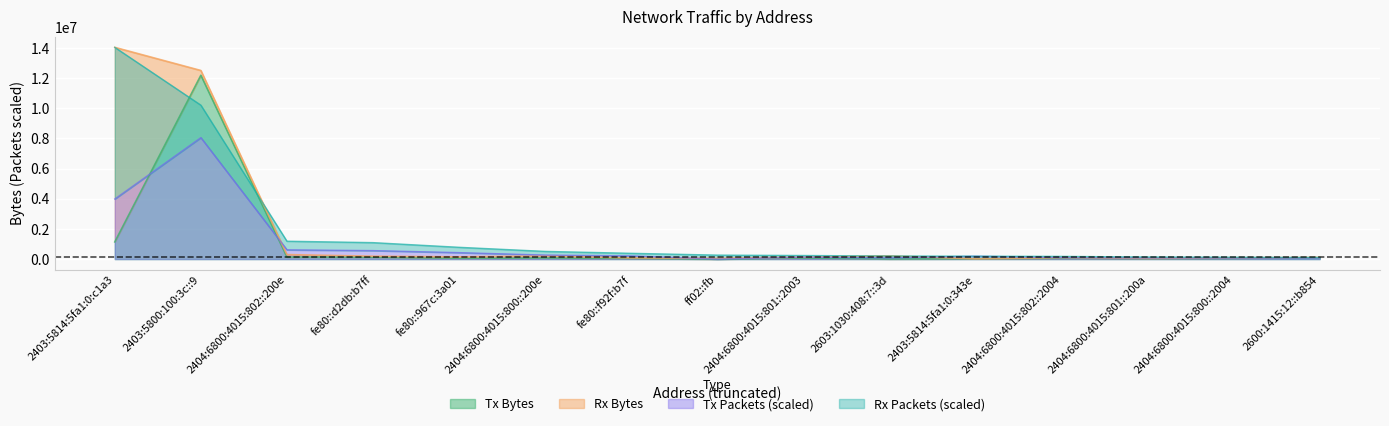

What is the maximum value for Tx Packets (scaled)?

8050713.9